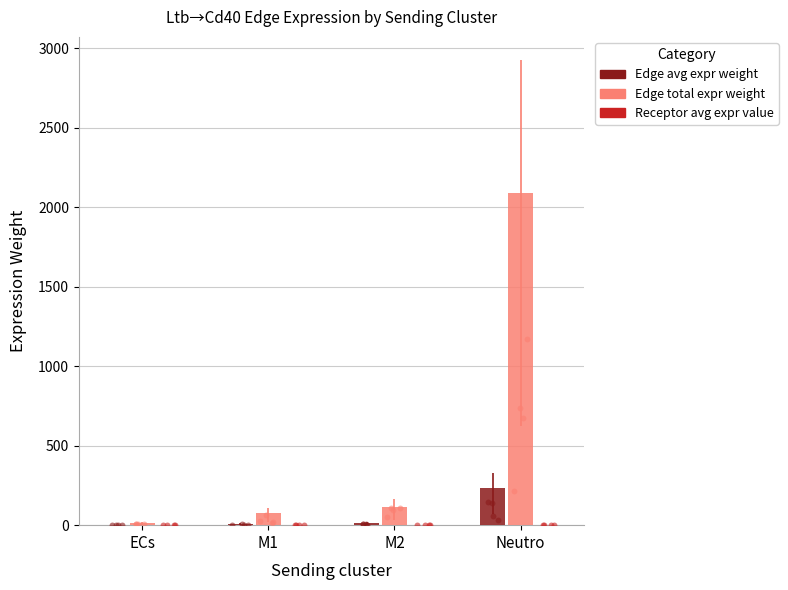

At how many categories does at least one series exceed 1225?

1